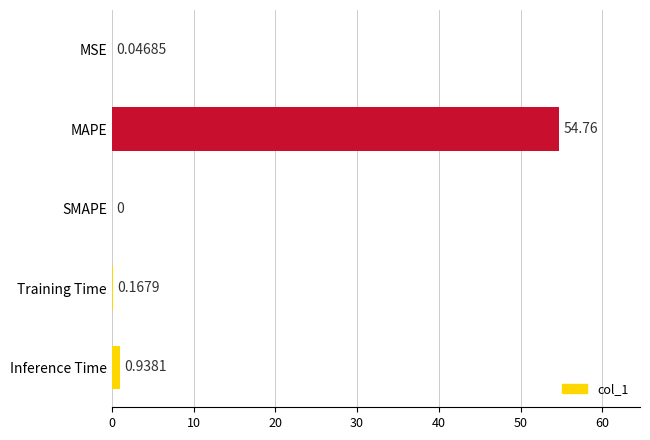

What is the change in value from SMAPE to Inference Time?

+0.9